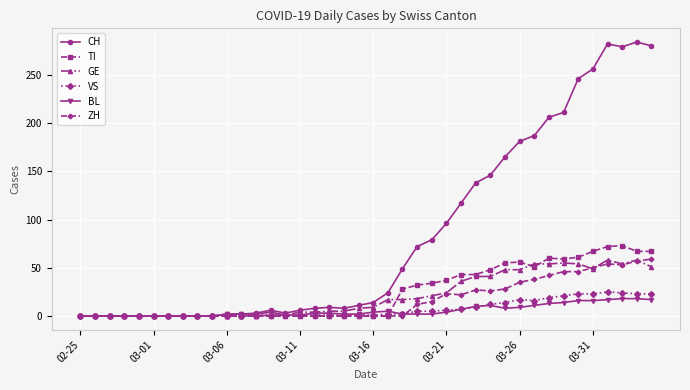

What is the maximum value for VS?

25